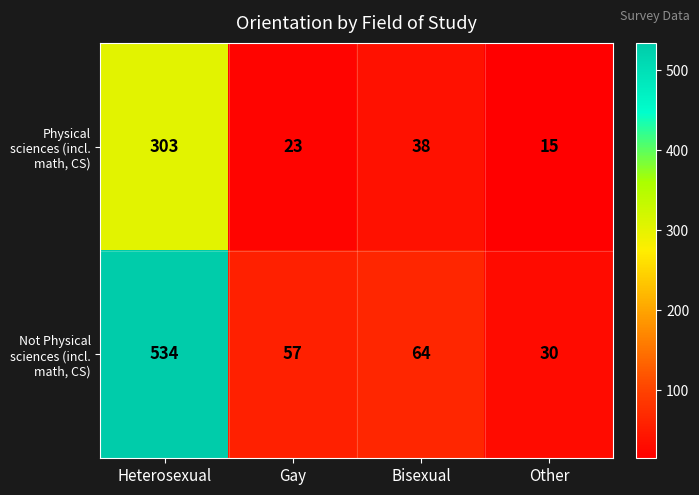

List the series in order of their overall mean, highest first.

Not Physical sciences (incl. math, CS), Physical sciences (incl. math, CS)